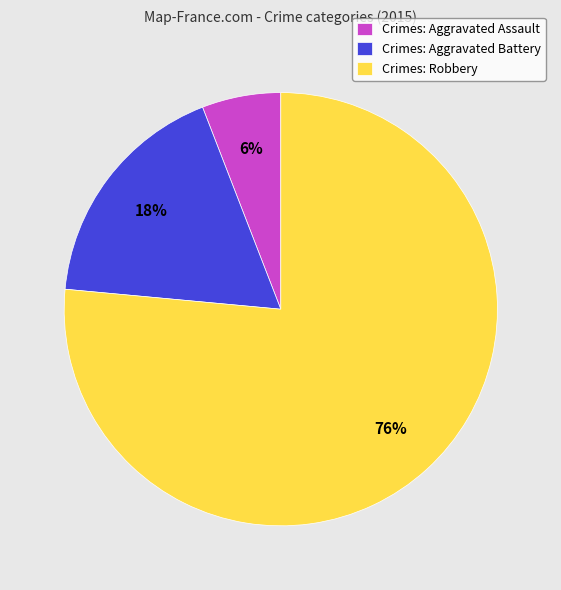

Do Crimes: Aggravated Assault and Crimes: Robbery together represent more than half of the pie?

Yes